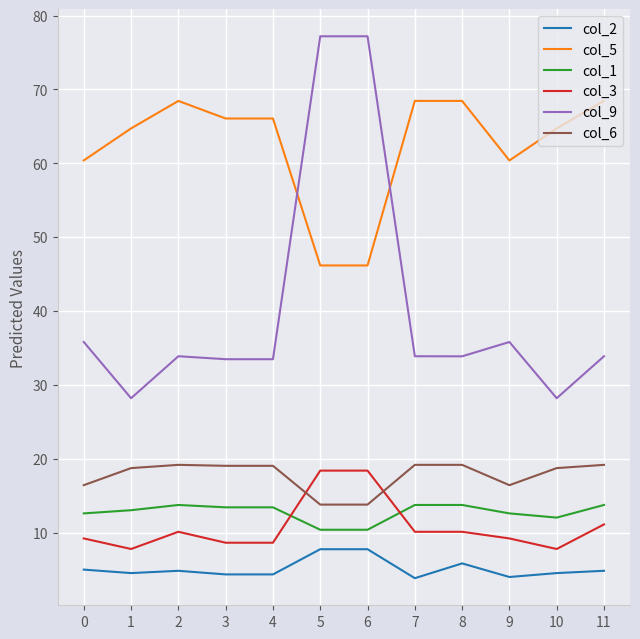

True or false: col_5 has a value of 109.4 at 11.

False